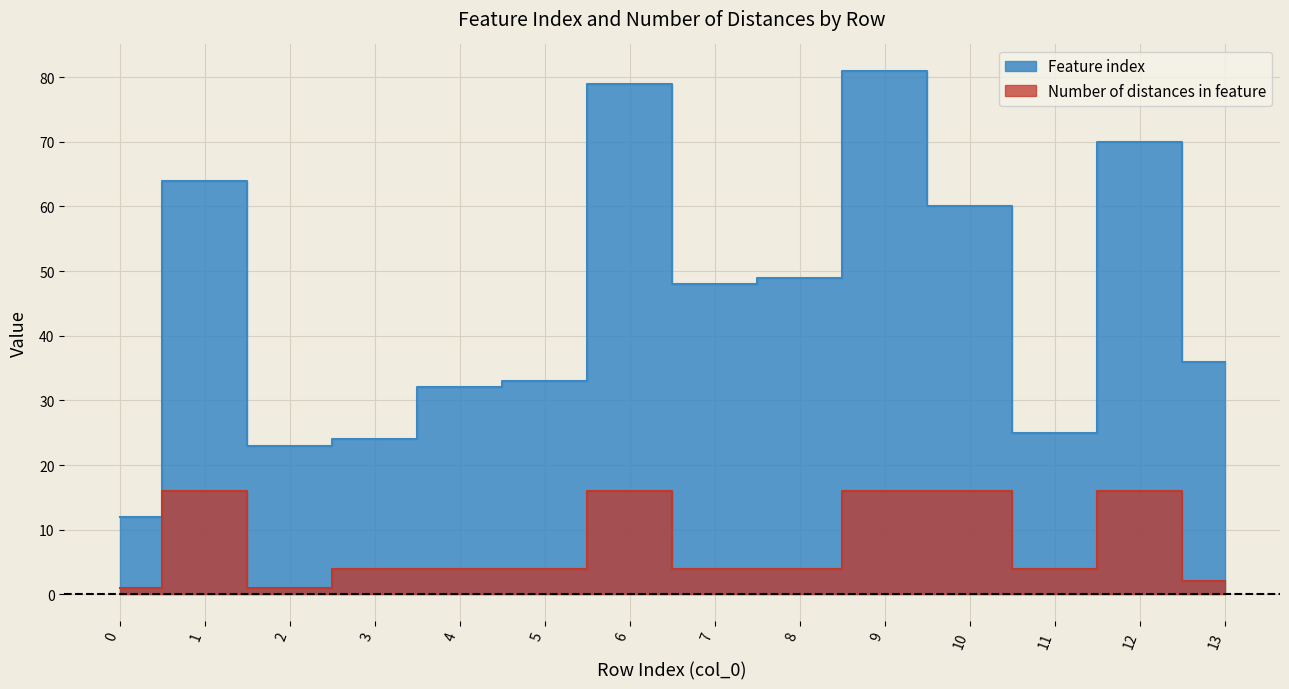

List the labels in order of Feature index value, smallest first.

0, 2, 3, 11, 4, 5, 13, 7, 8, 10, 1, 12, 6, 9